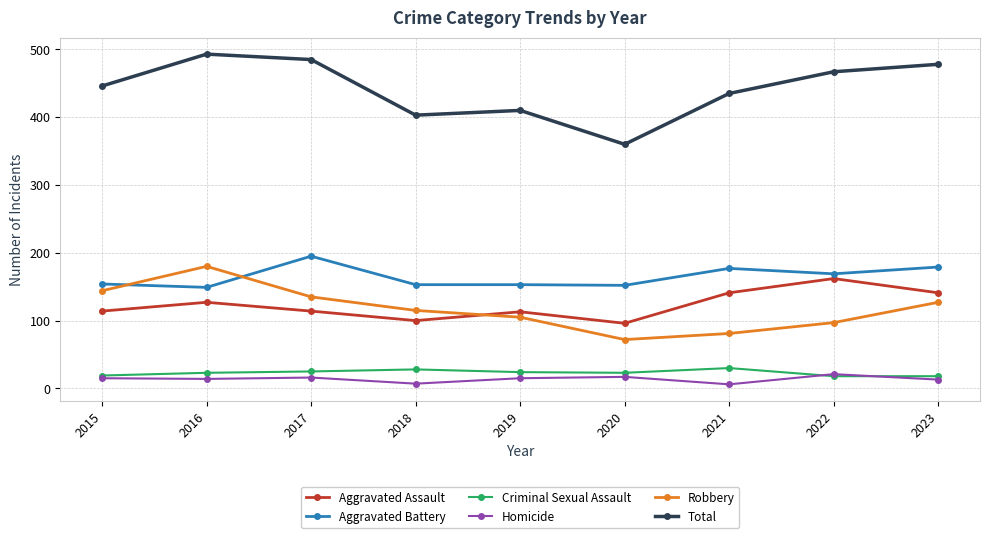

Does the chart display data point markers on the line(s)?

Yes